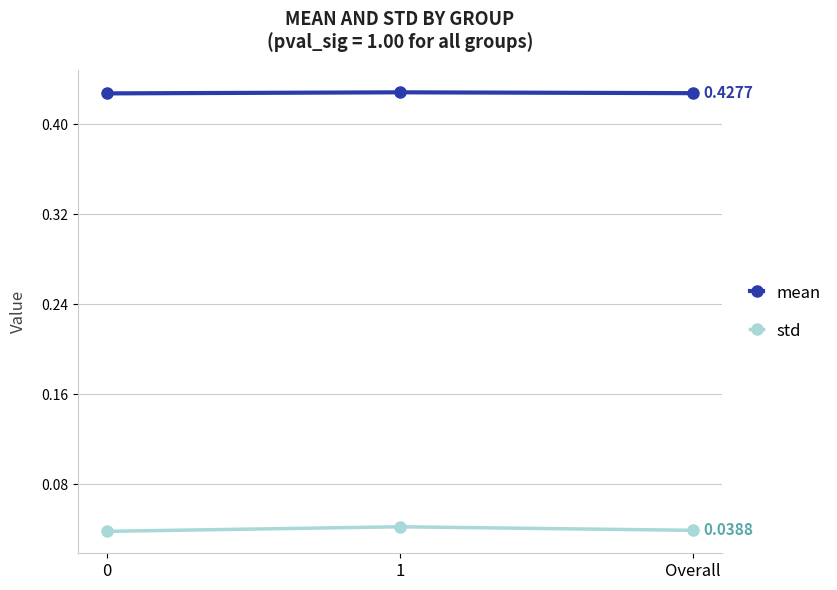

What is the label of the 3rd point from the left?

Overall